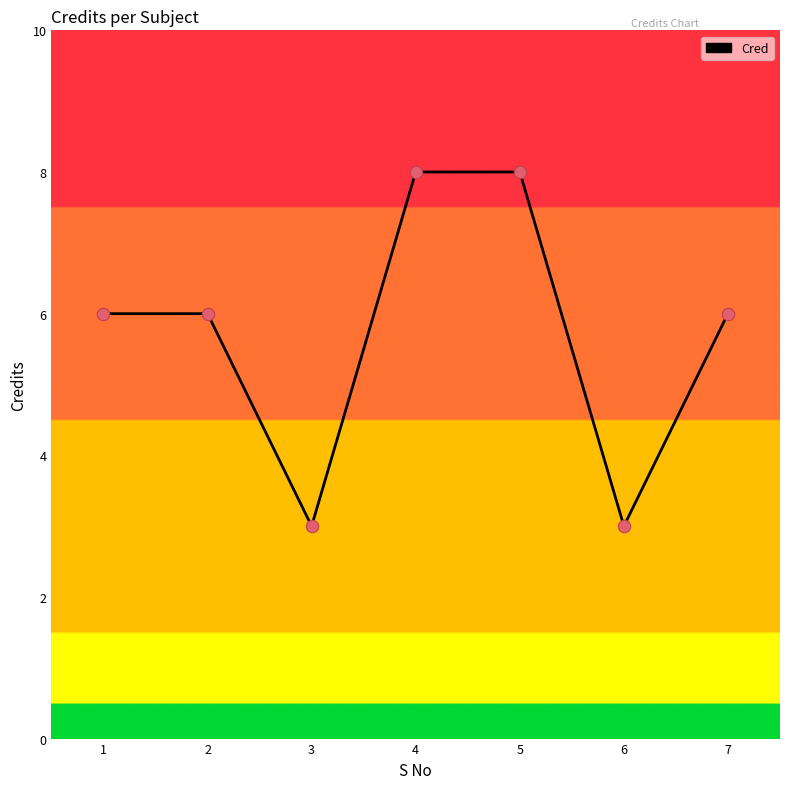

Approximately how many times larger is the value at 5 compared to 1?

1.3